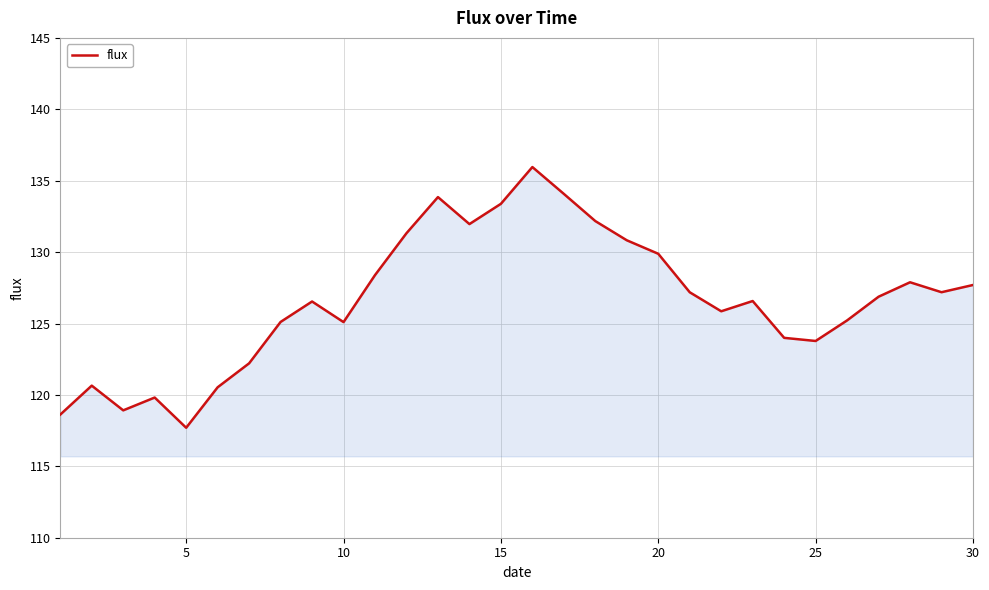

What is the difference between the maximum and minimum values?

18.3